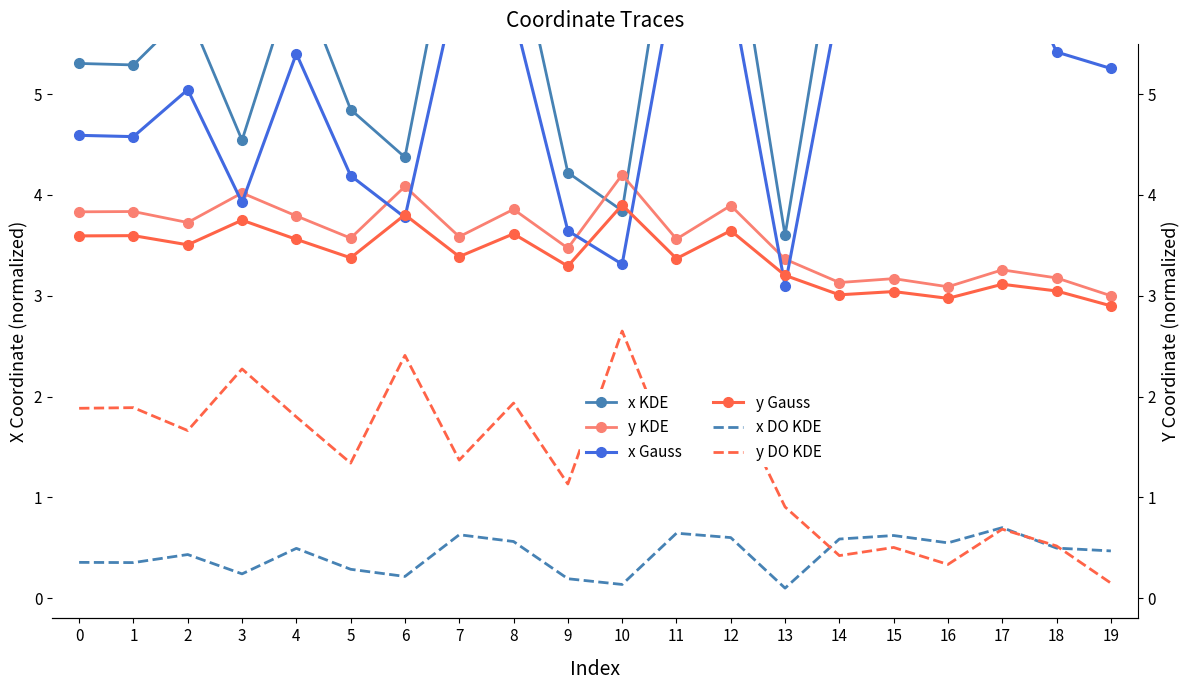

Which series has the largest total across all categories?

x KDE